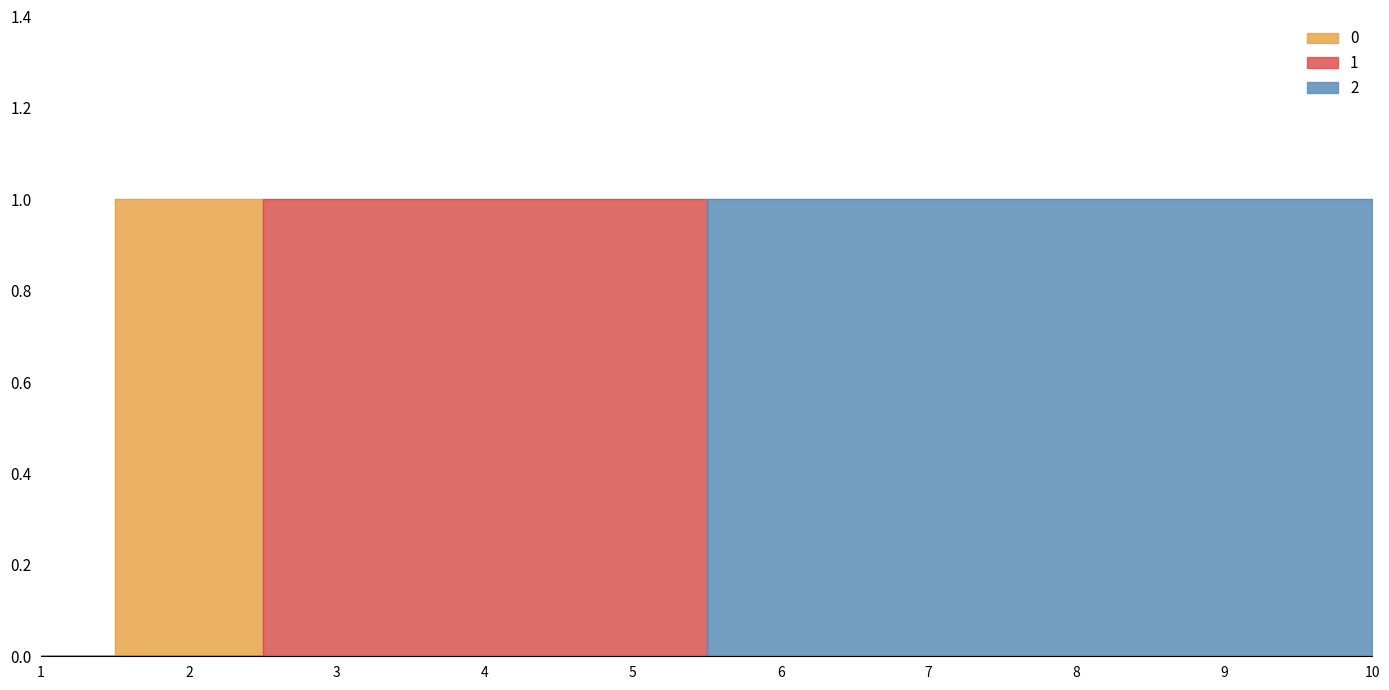

At which category is the sum across all series the highest?

2